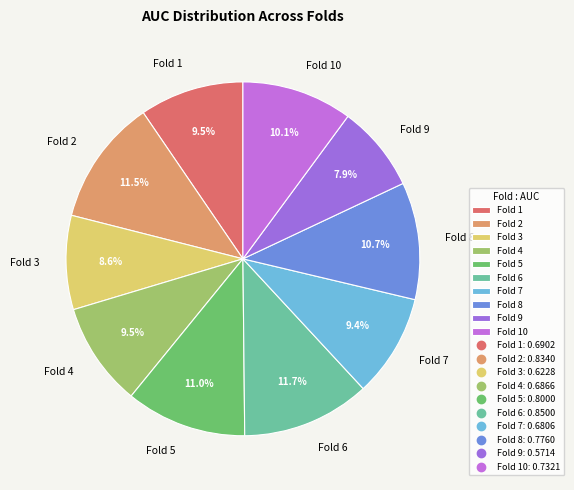

Does Fold 4 represent more than half of the total?

No